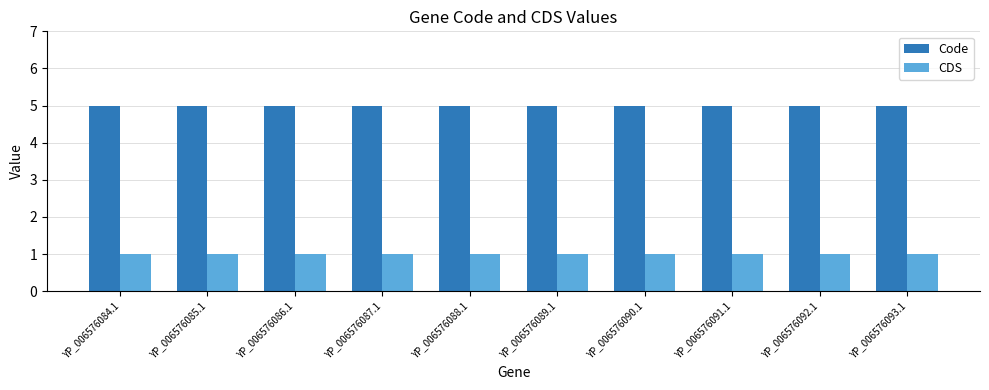

What is the label of the 1st bar from the right?

YP_006576093.1